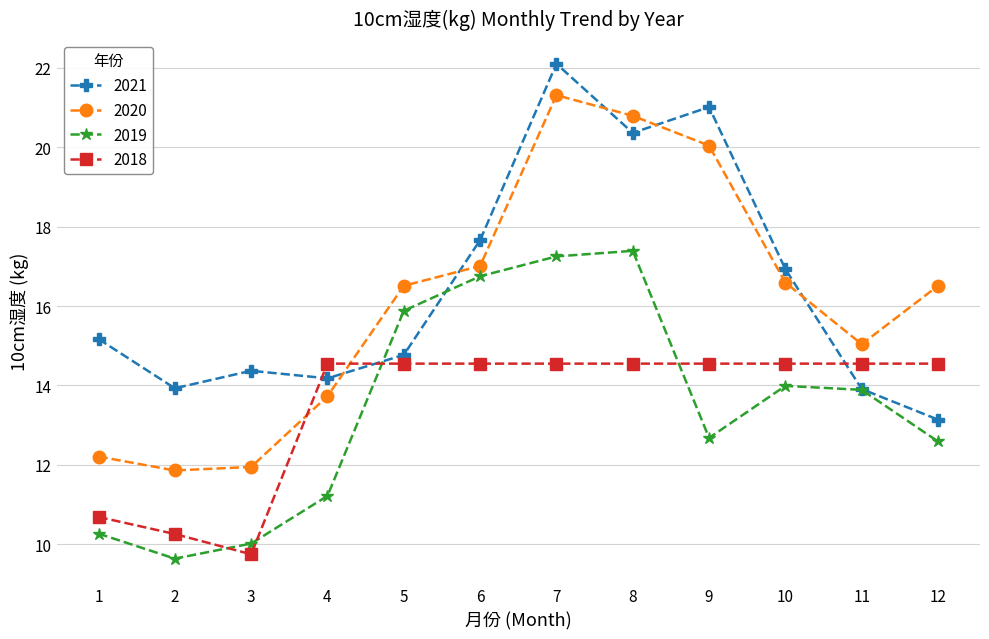

True or false: 2020 and 2021 intersect in this chart.

True